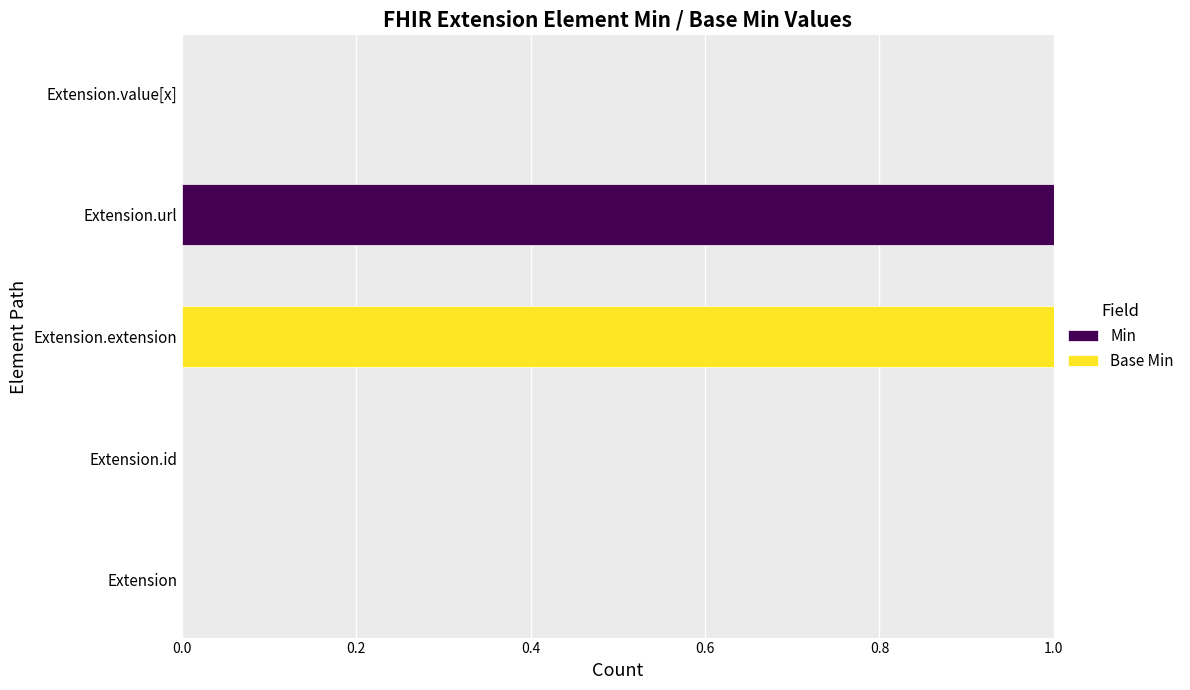

Which category has the highest value in the Min series?

Extension.url